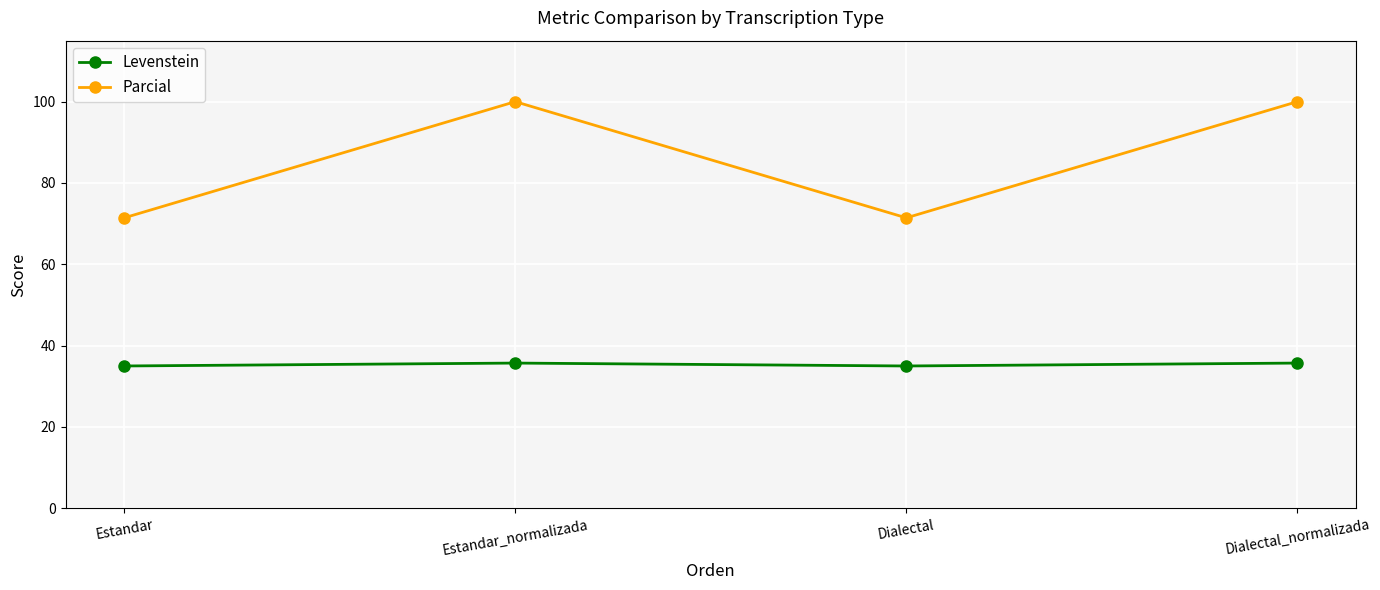

What is the maximum value for Levenstein?

35.7